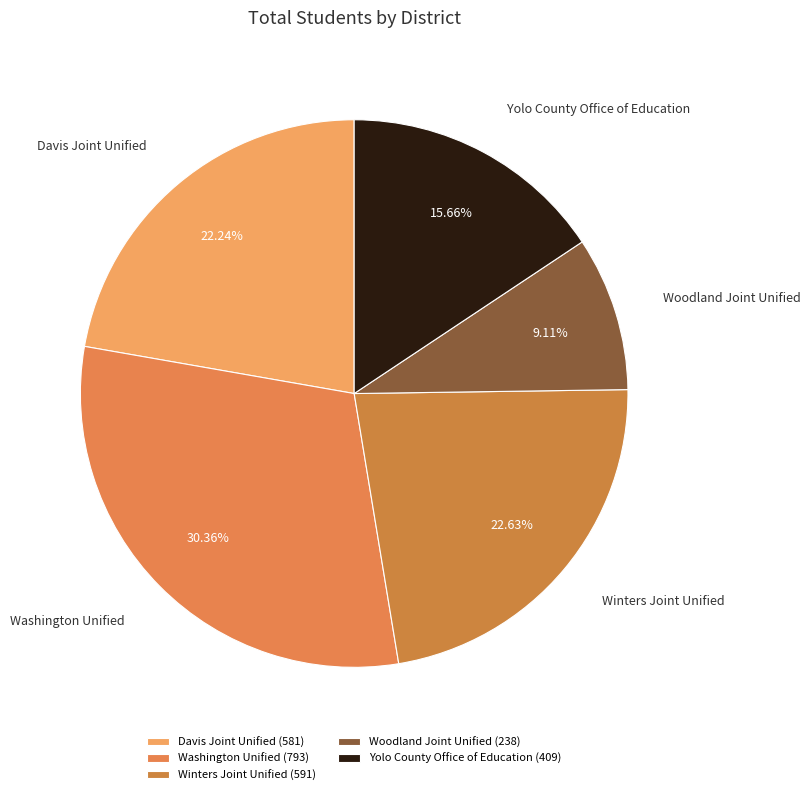

Is there any slice that represents more than half of the pie?

No